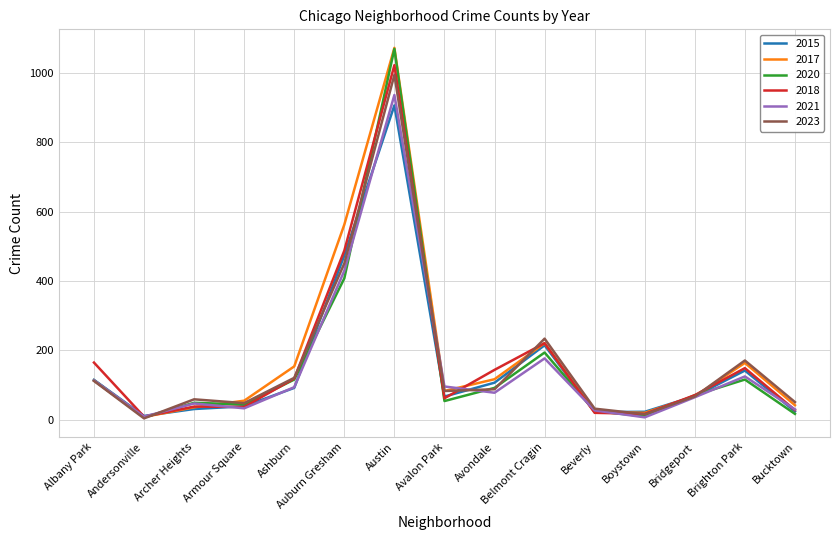

What is the average value of the 2020 series?

159